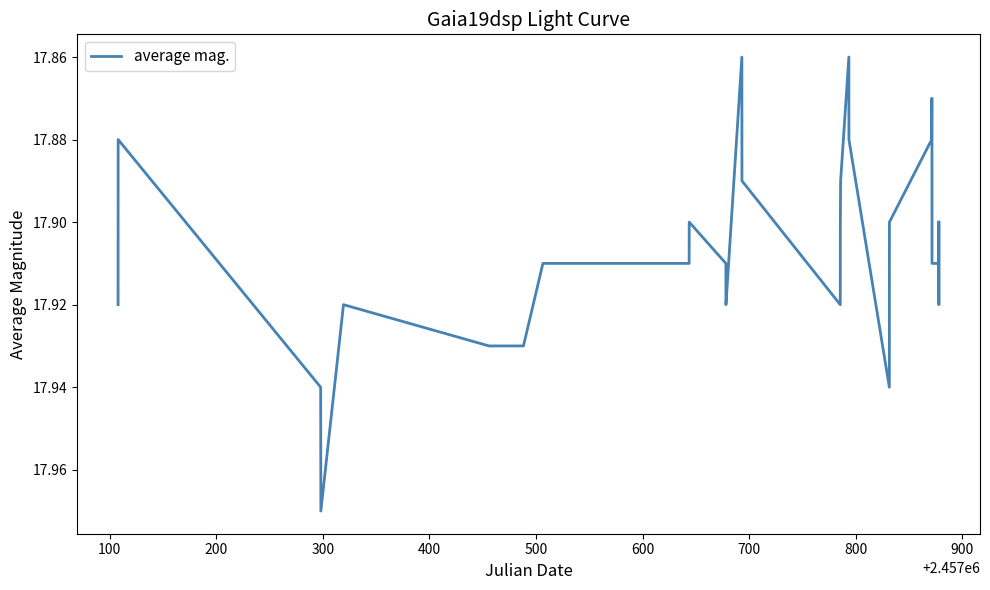

How many lines are shown in the chart?

1